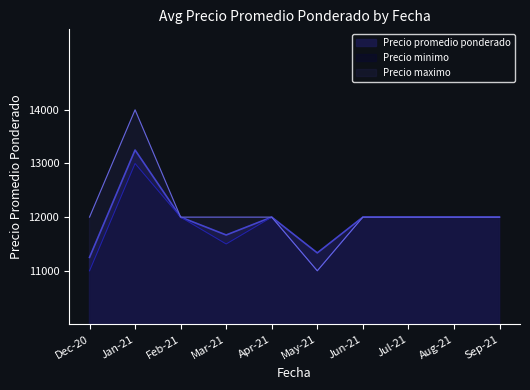

True or false: Precio maximo and Precio minimo cross at least once.

False